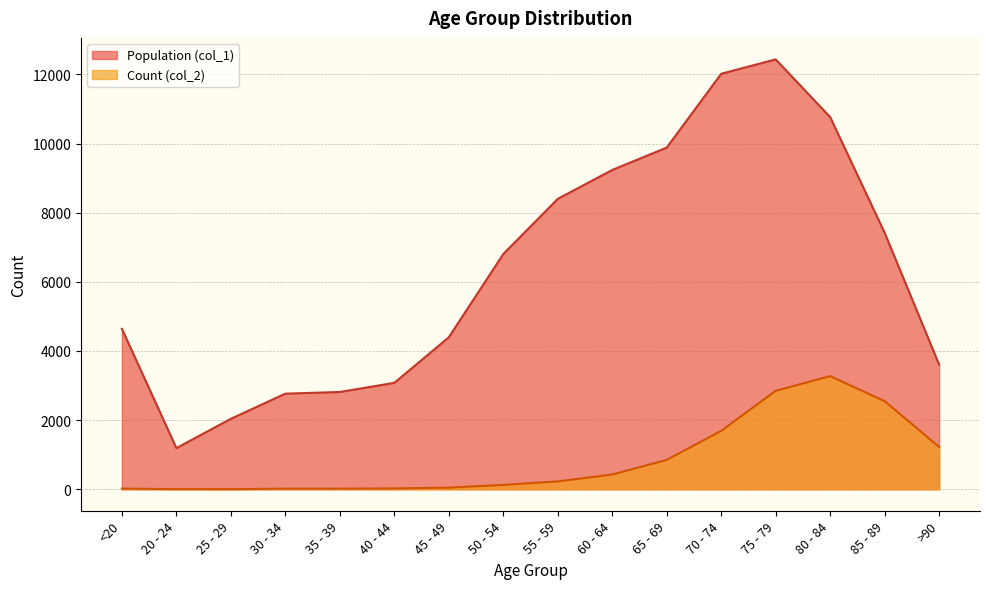

At which label does Count (col_2) first exceed 227?

60 - 64